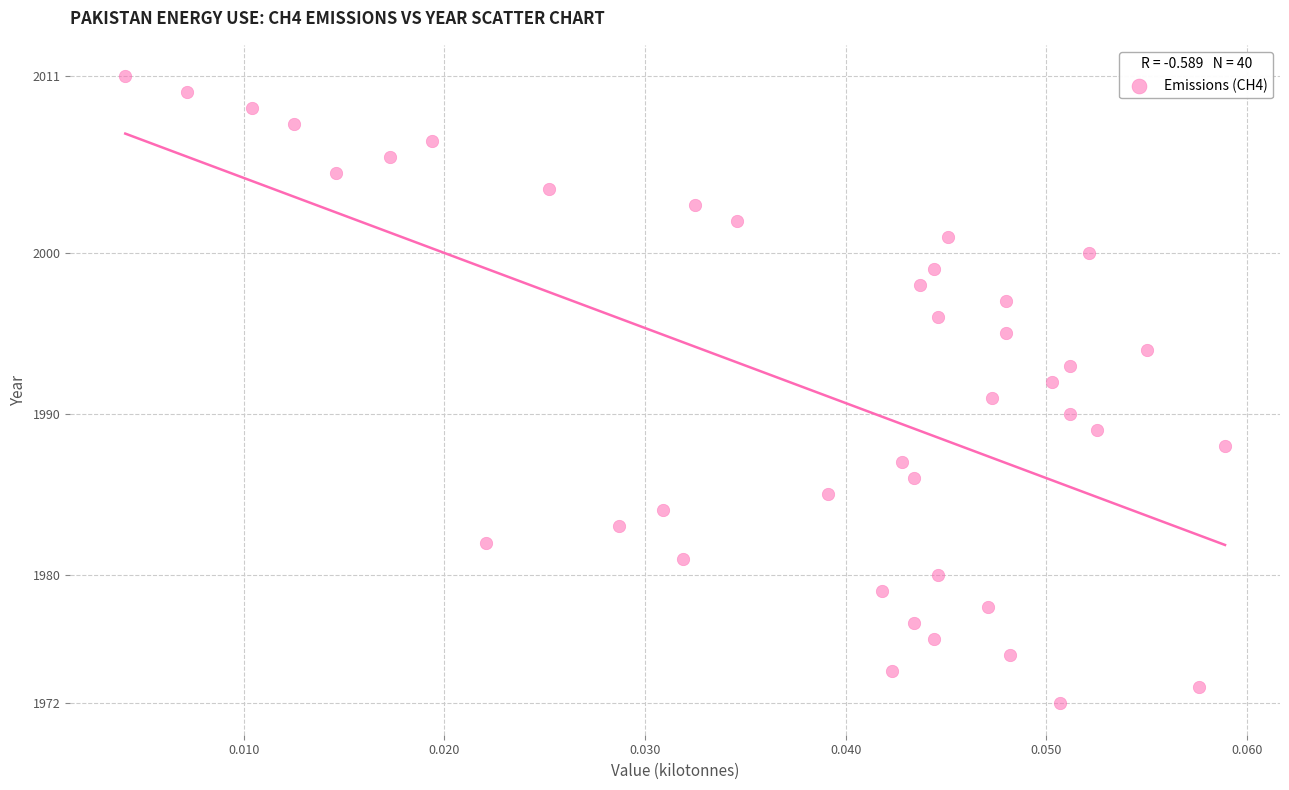

How many points are shown in the scatter plot?

40